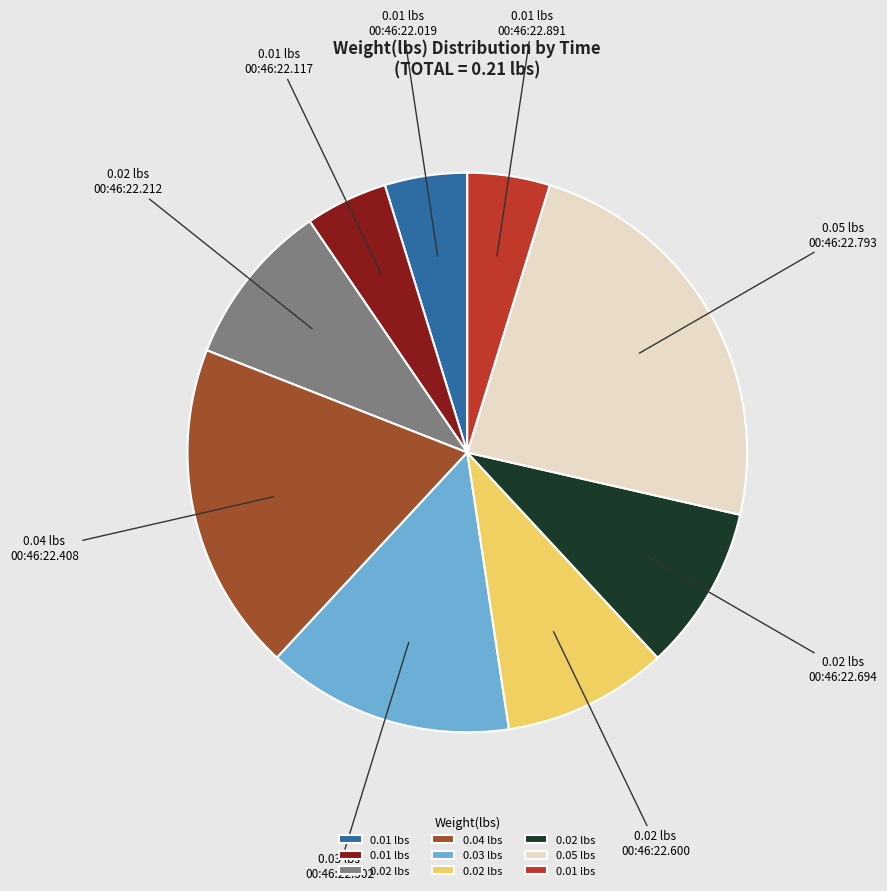

Which category has the biggest portion of the pie?

0.05 lbs 00:46:22.793